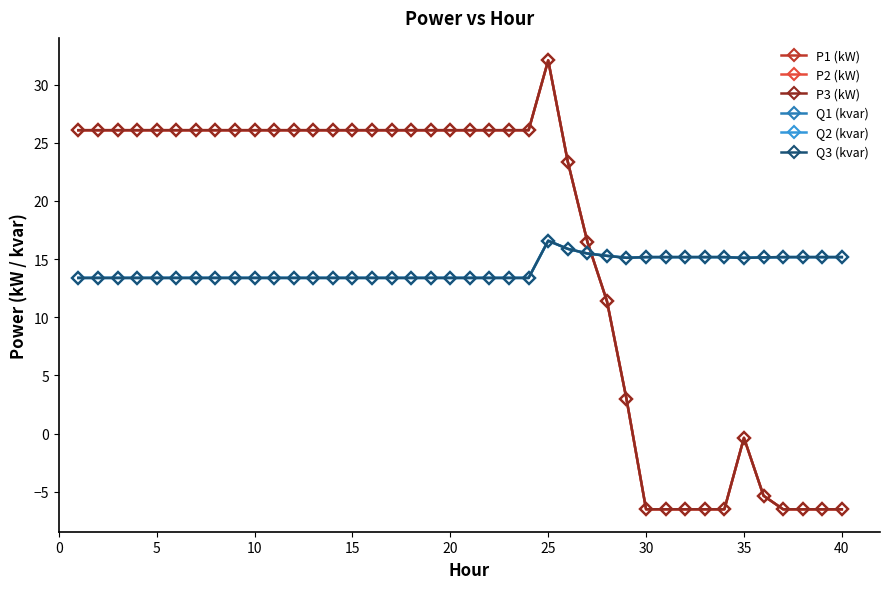

What is the average value of the P3 (kW) series?

16.2